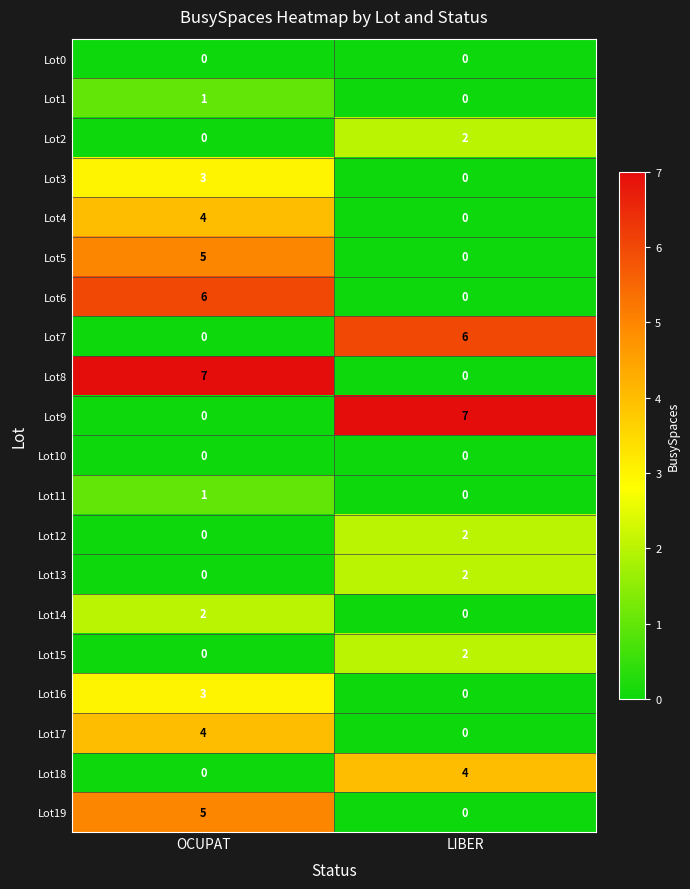

Where is Lot9 nearest to the value 3?

OCUPAT